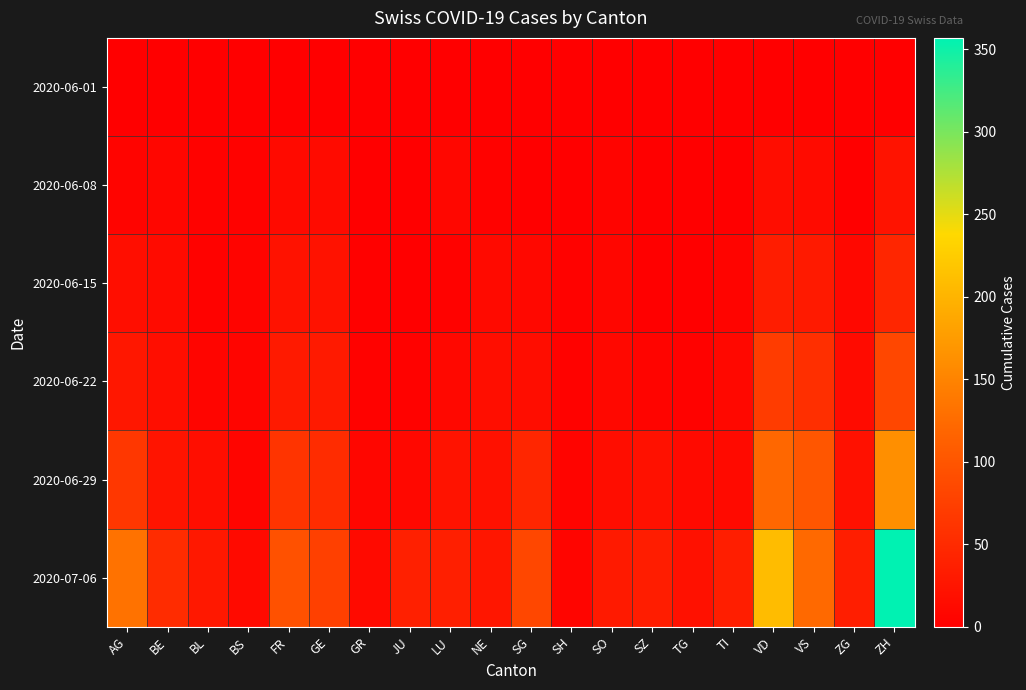

Between AG and SO, which series saw the biggest shift?

2020-07-06